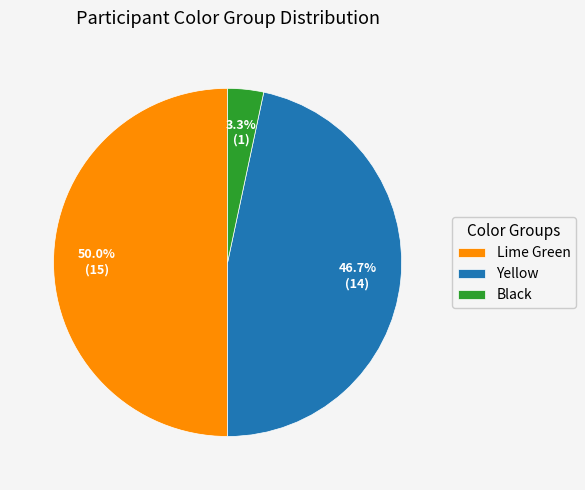

Which category has the biggest portion of the pie?

Lime Green